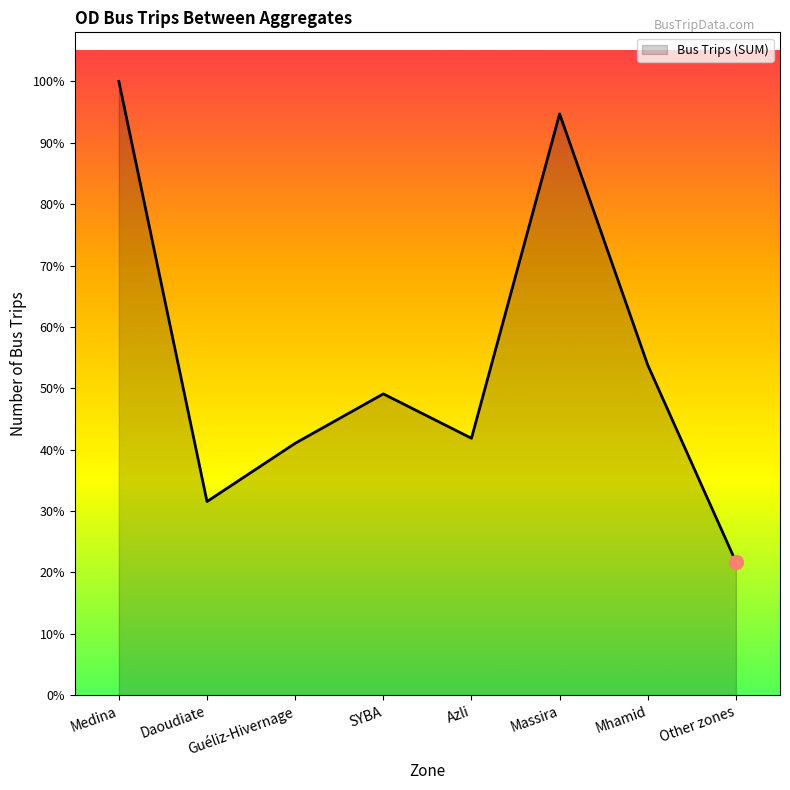

Which category has the highest value across all series?

Medina